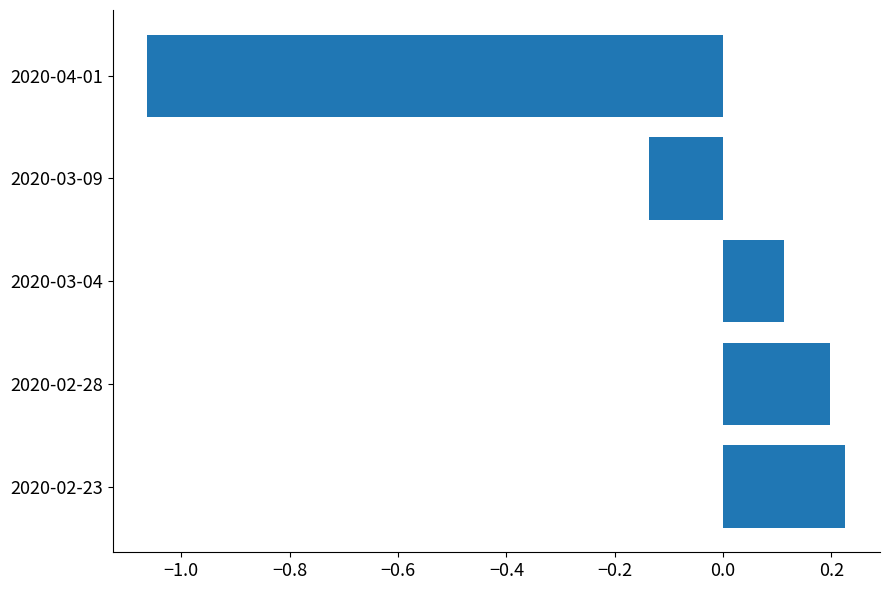

What is the difference between the second highest and minimum values?

1.3